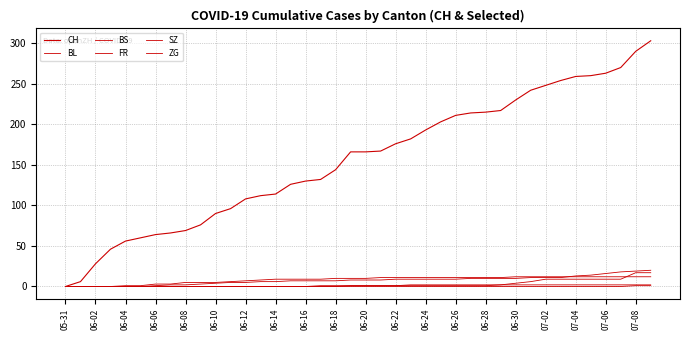

How many lines are shown in the chart?

6